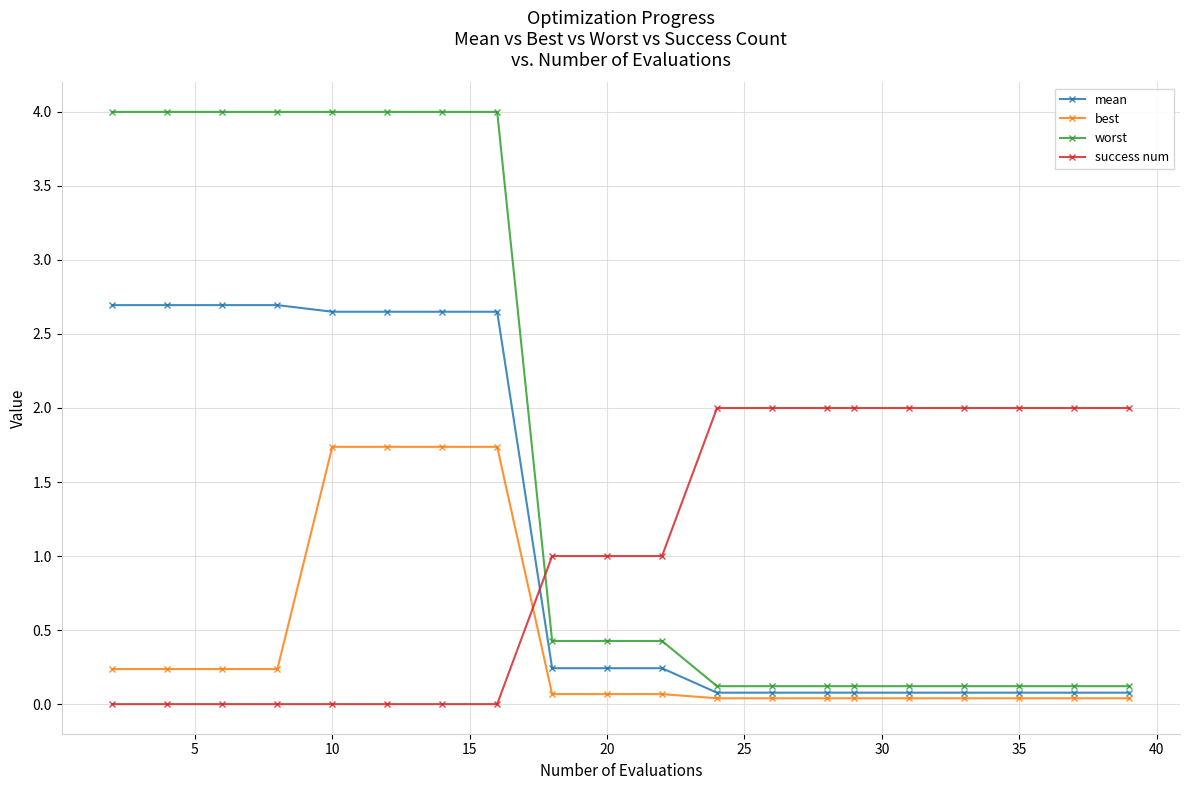

How many intersections are there between success num and worst?

1